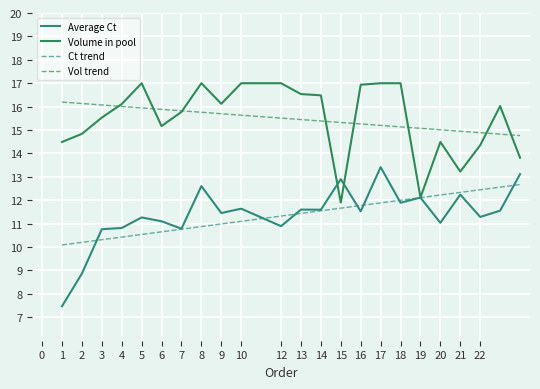

Which series has the widest spread of values?

Average Ct